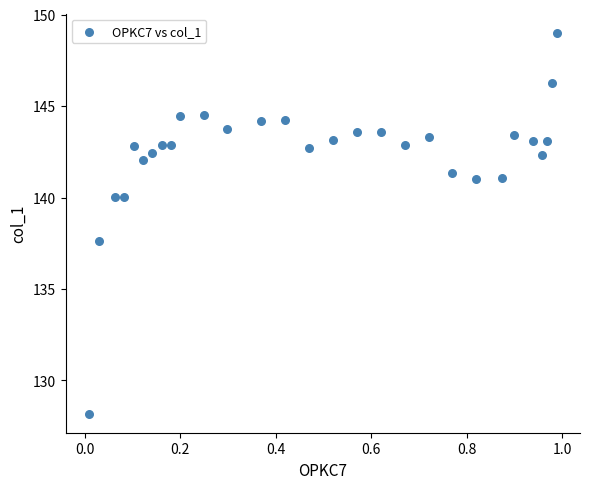

What Y value in the scatter plot is closest to 138?

137.6